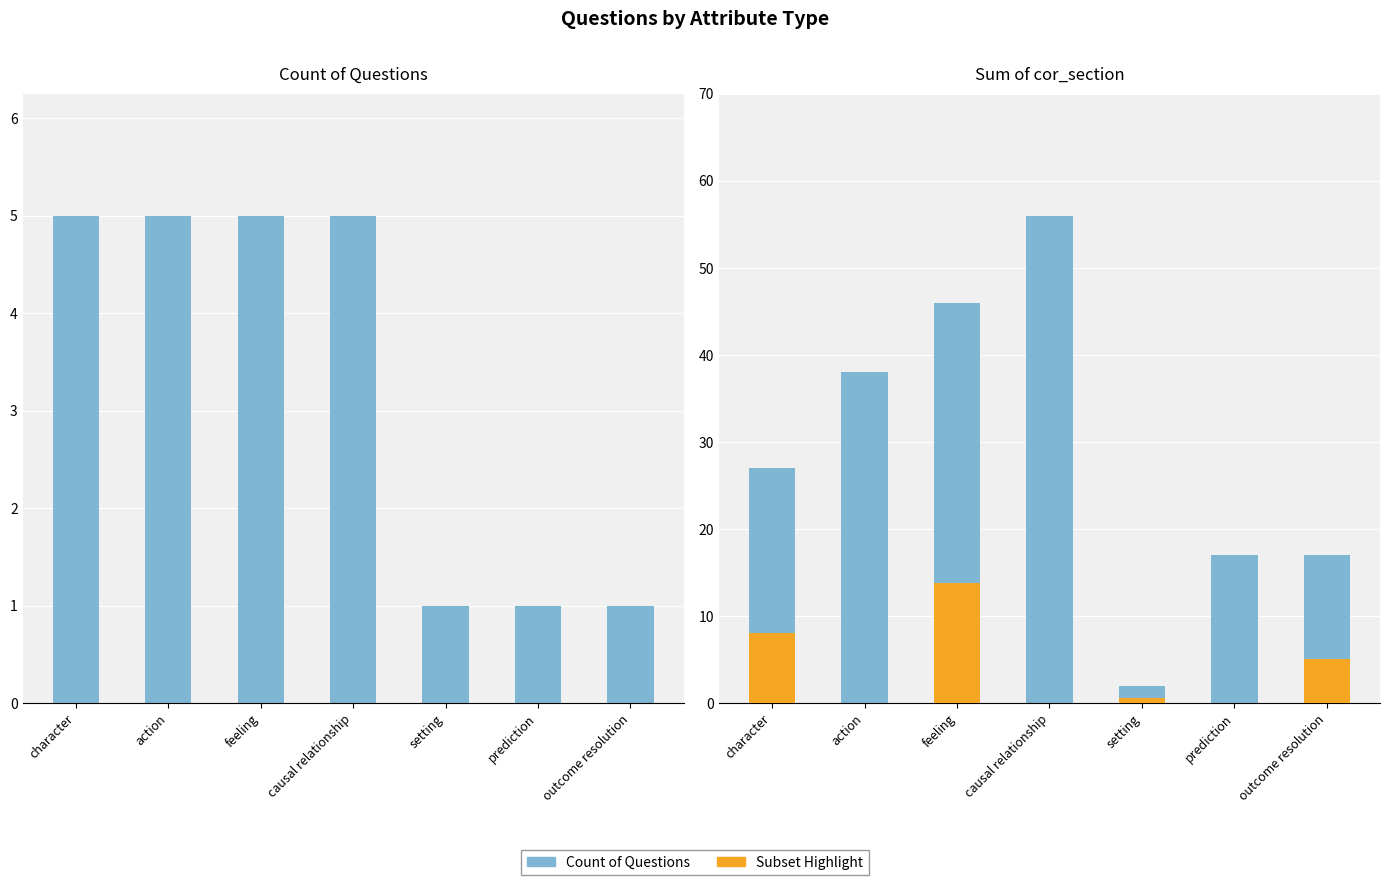

Which series has the widest spread of values?

Sum of cor_section